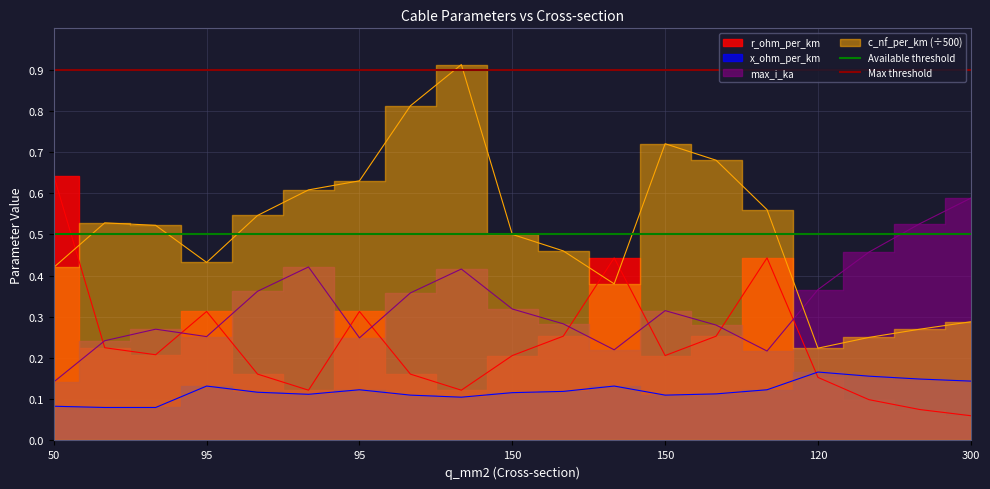

What is the value of the Max threshold point at the 1st from the left?

0.9